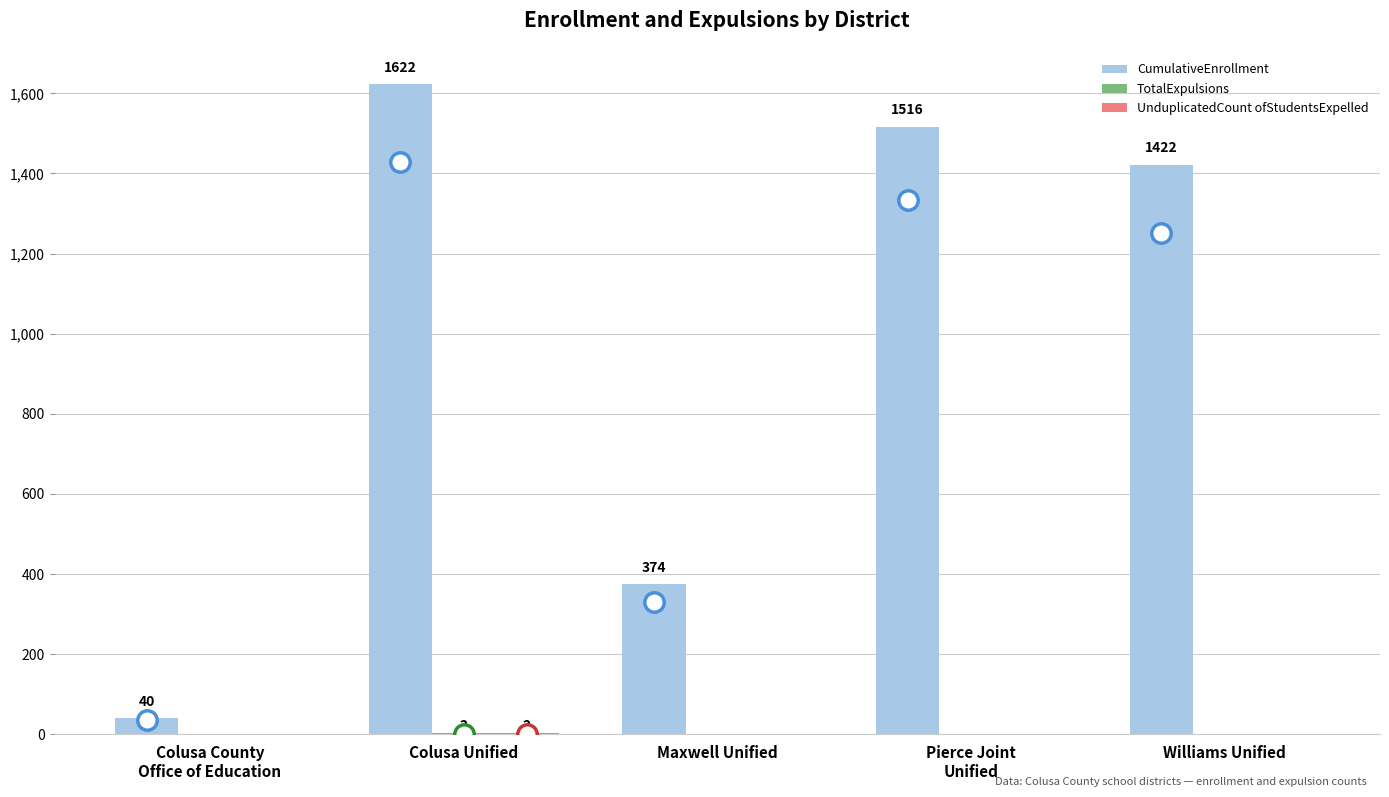

Which category has the highest value in the CumulativeEnrollment series?

Colusa Unified